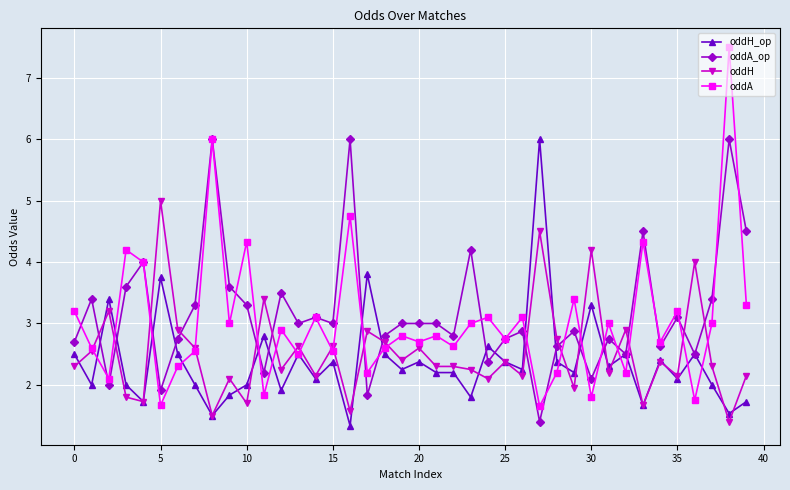

Which series has the widest spread of values?

oddA